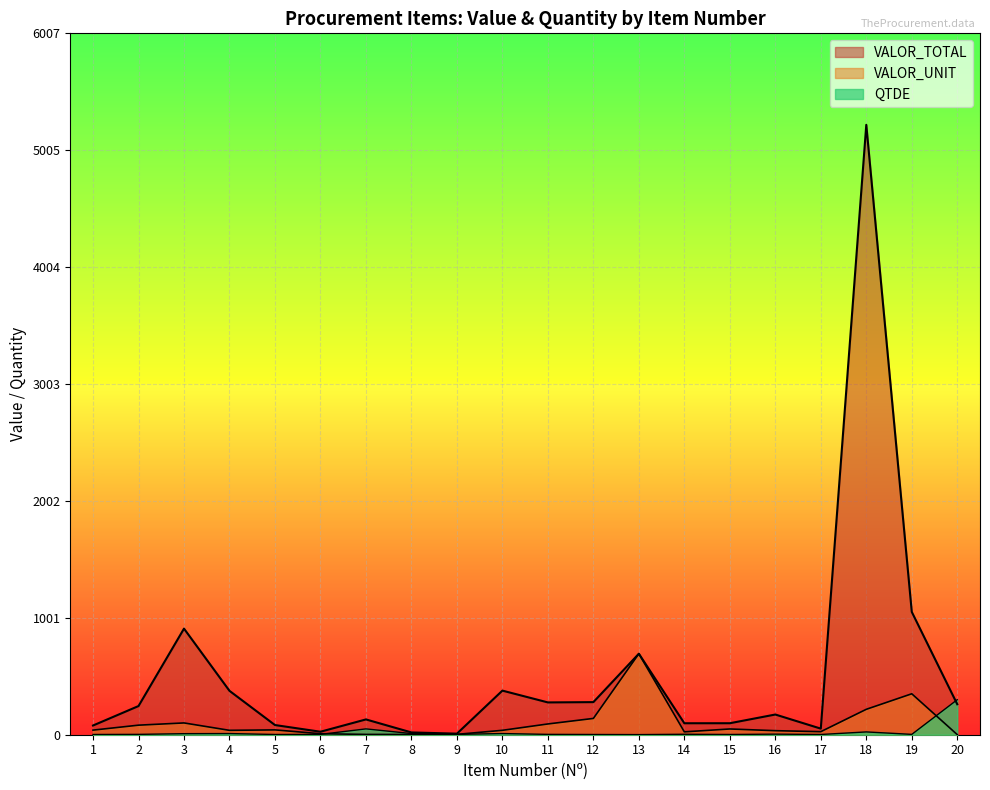

At which label does QTDE reach its peak?

20